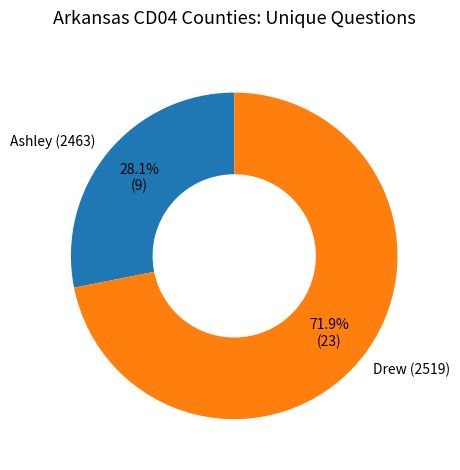

Which category has the smallest portion of the pie?

Ashley (2463)